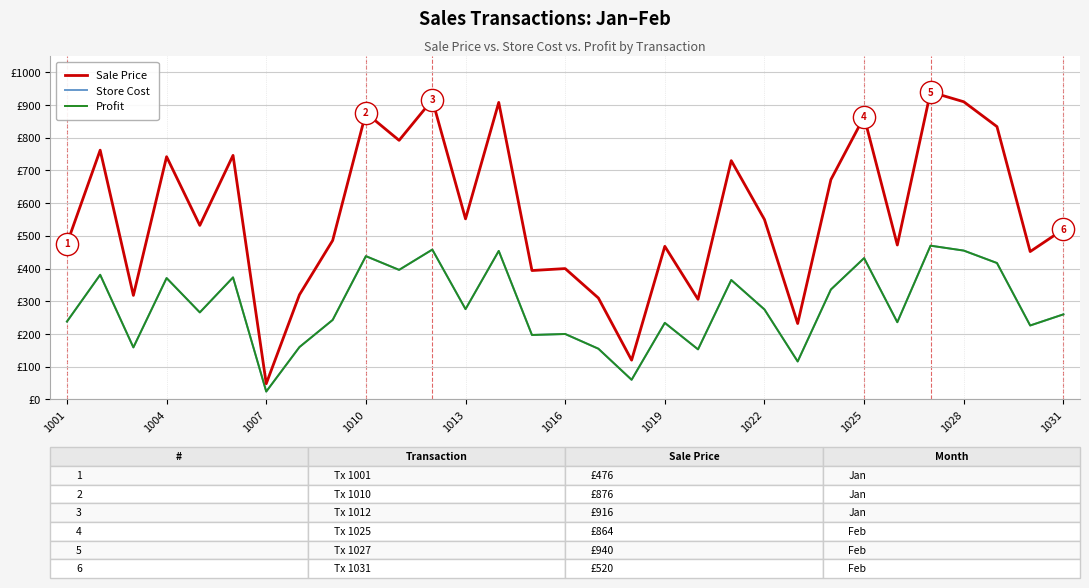

Does the chart have visible grid lines?

Yes